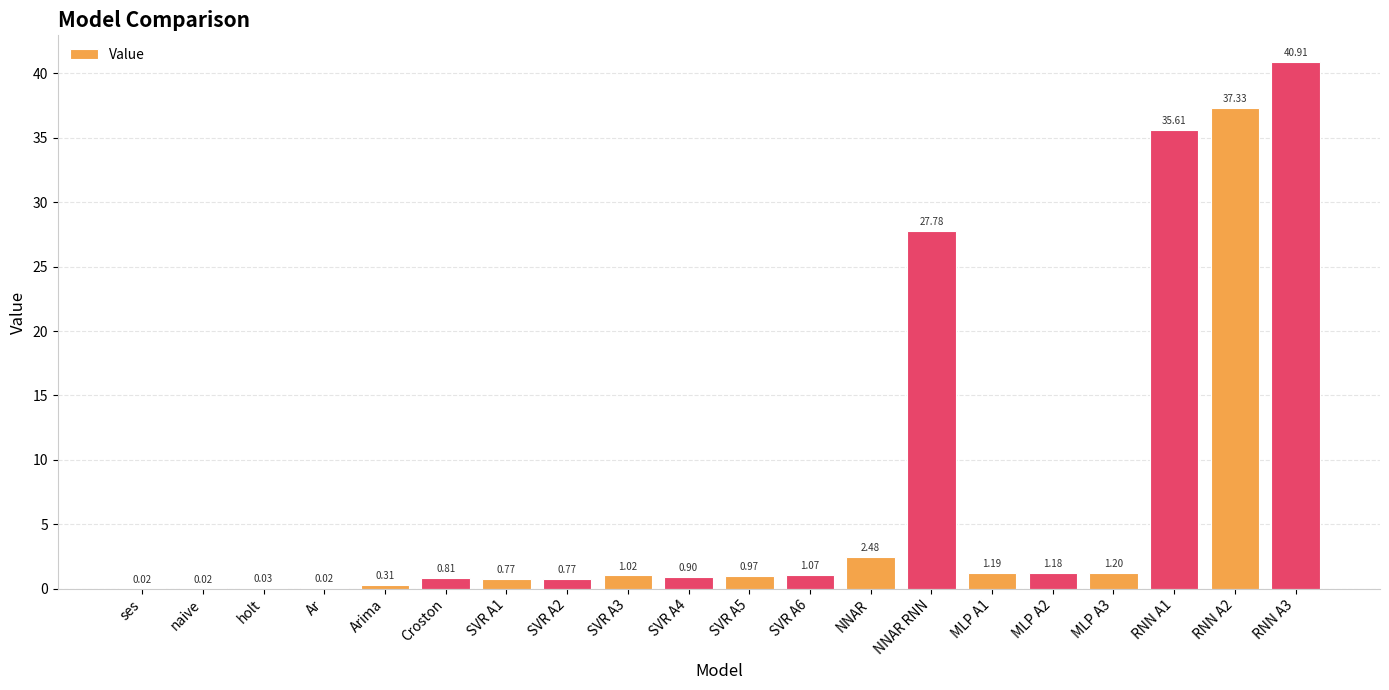

What is the change in value from Arima to MLP A3?

+0.9